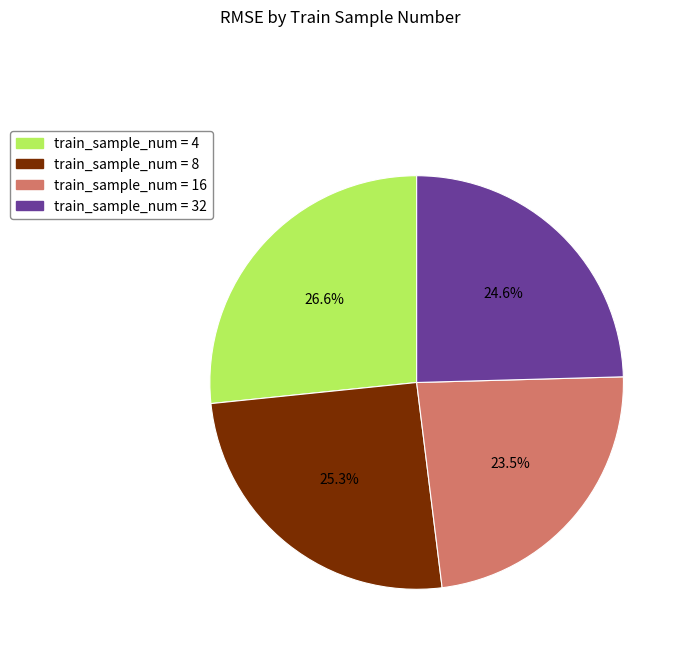

Is there a majority slice in this chart?

No